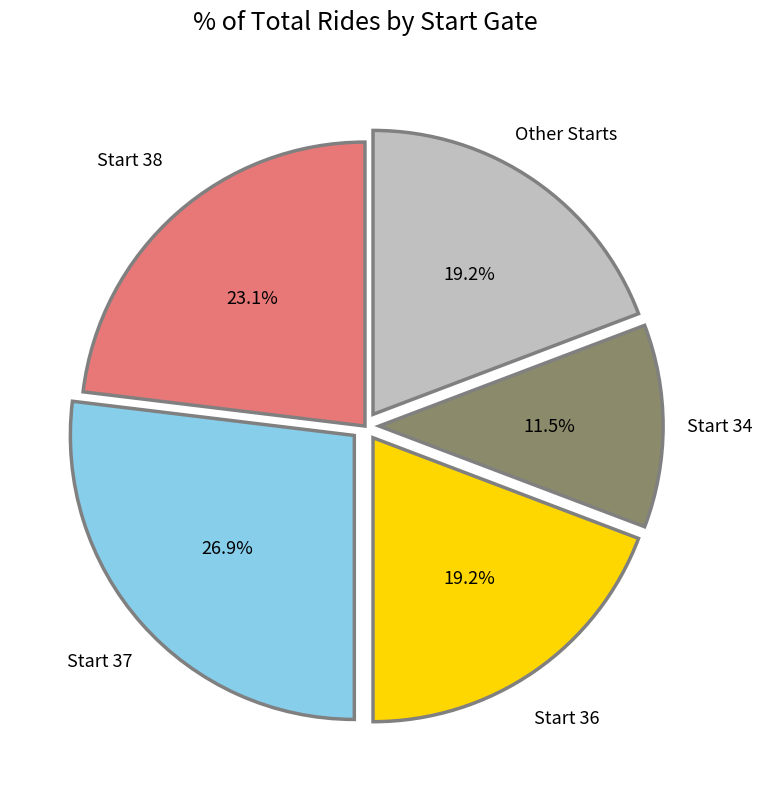

Count the number of slices in the pie.

5